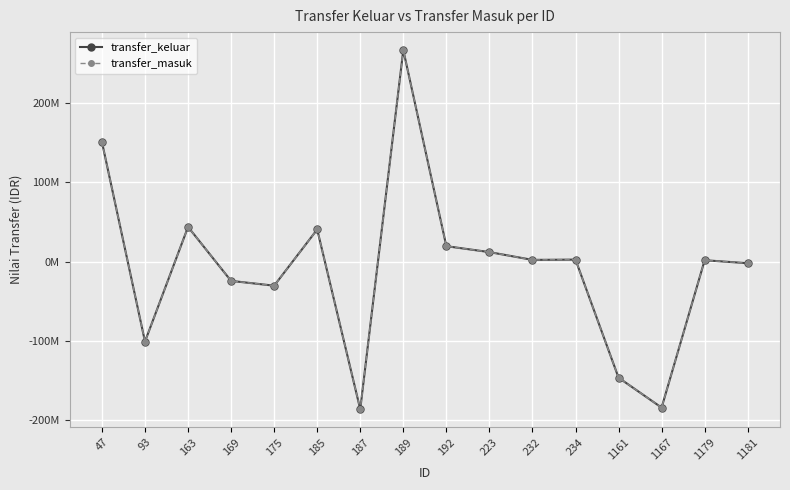

Does the chart have visible grid lines?

Yes